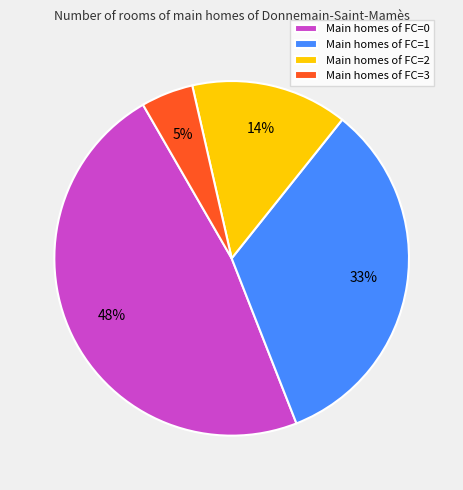

Does any single category account for the majority?

No